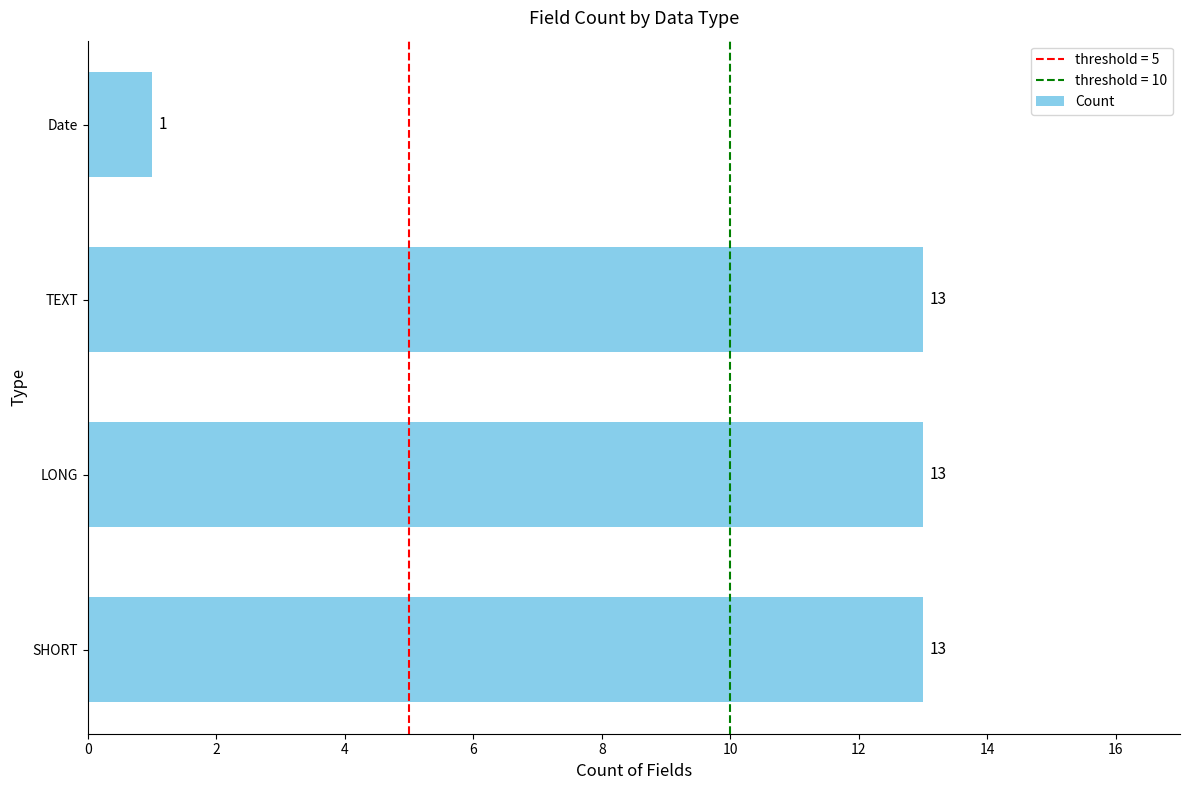

What is the difference between the values at Date and LONG?

12